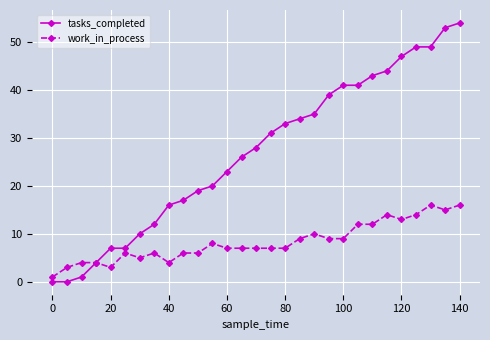

Rank the series by their average value, from lowest to highest.

work_in_process, tasks_completed